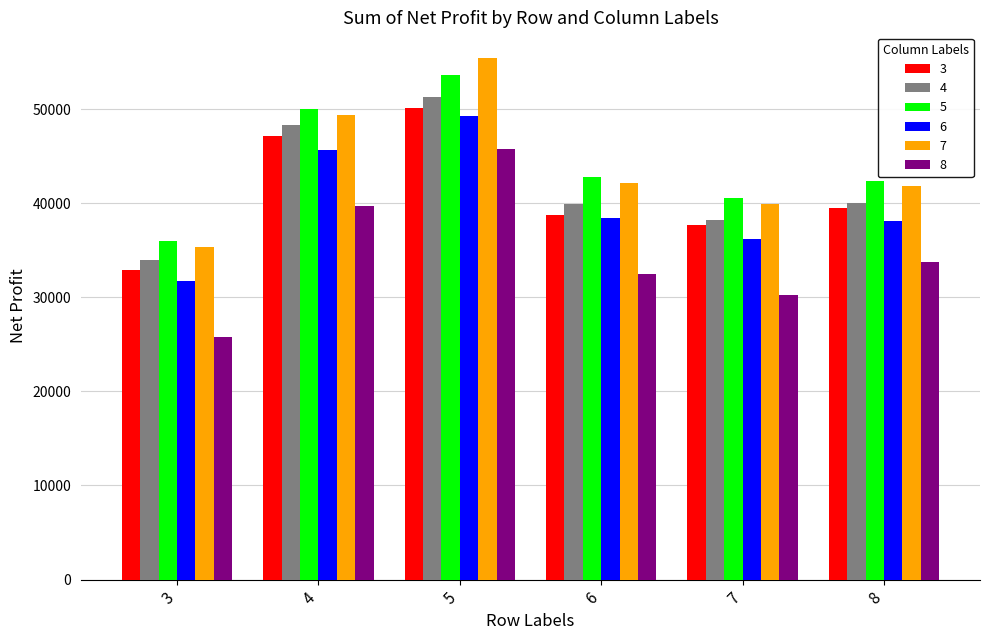

Between 3 and 8, which series saw the biggest shift?

8